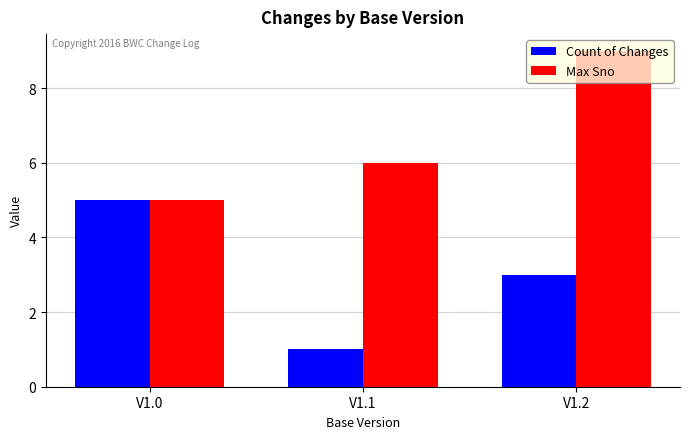

Reading left to right, list all the values displayed in this chart.

Count of Changes: V1.0=5	V1.1=1	V1.2=3
Max Sno: V1.0=5	V1.1=6	V1.2=9